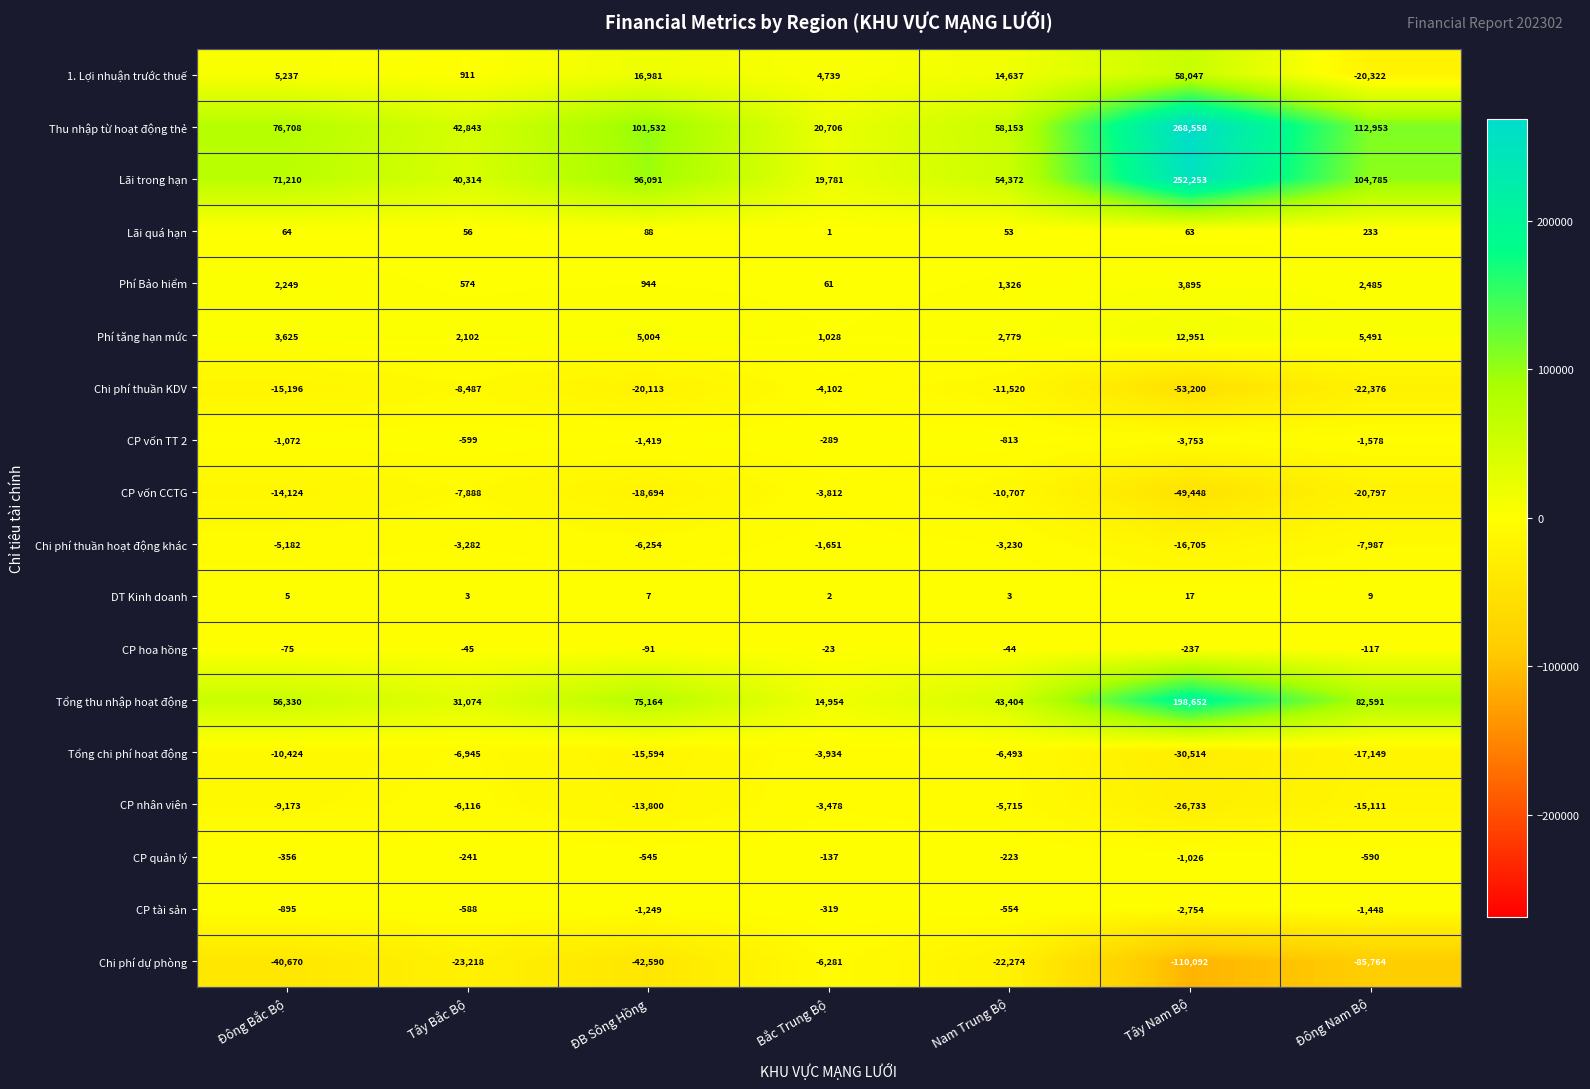

What is the difference between the Chi phí dự phòng values at Tây Nam Bộ and Bắc Trung Bộ?

103811